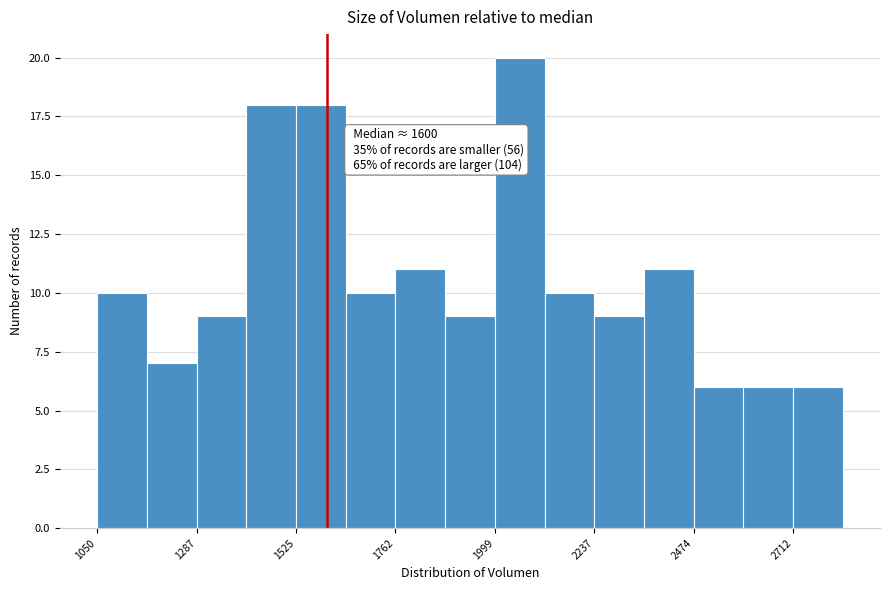

Around what value on the x-axis is the tallest bar? Give the approximate position of its centre, as read against the axis.

2050